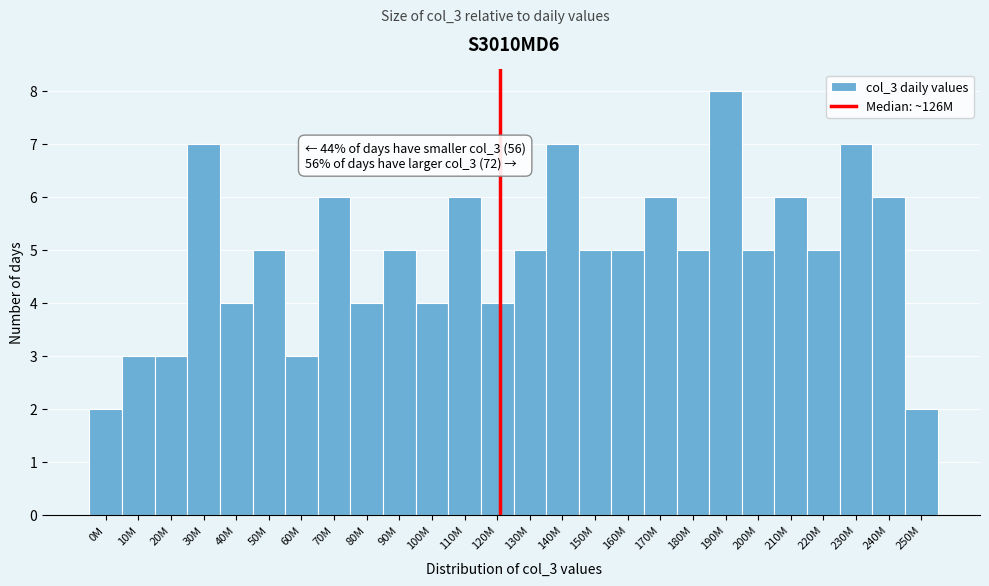

Reading left to right, list all the values displayed in this chart.

0M=2	10M=3	20M=3	30M=7	40M=4	50M=5	60M=3	70M=6	80M=4	90M=5	100M=4	110M=6	120M=4	130M=5	140M=7	150M=5	160M=5	170M=6	180M=5	190M=8	200M=5	210M=6	220M=5	230M=7	240M=6	250M=2